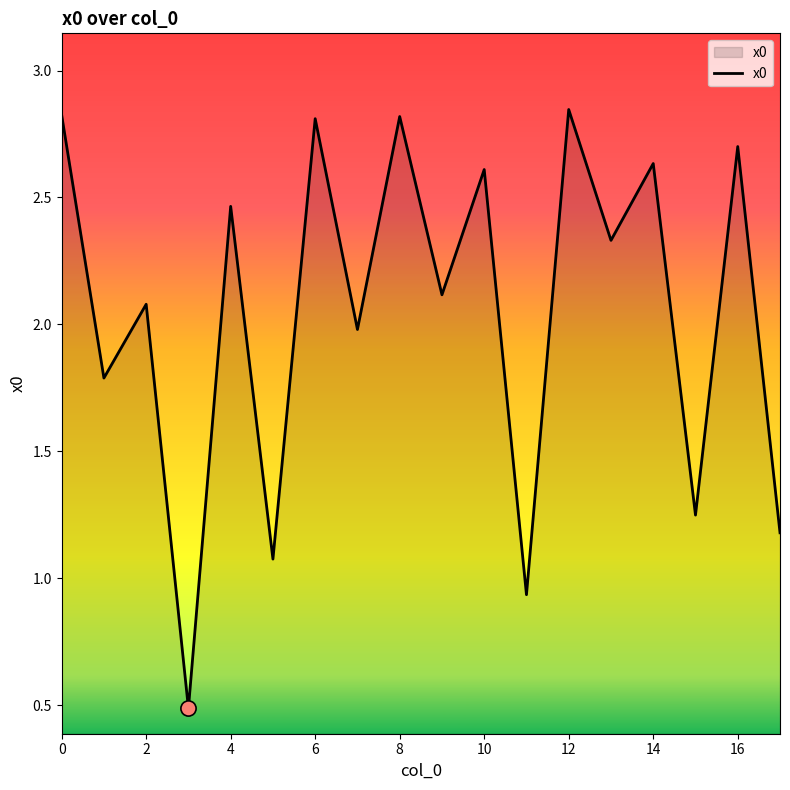

What is the minimum value shown in the chart?

0.5